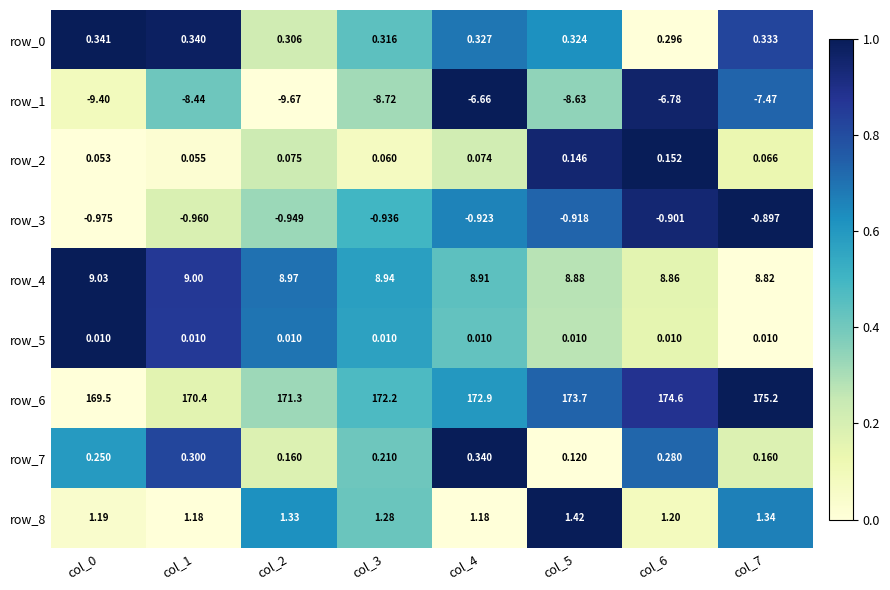

Is the value of row_0 at col_7 greater than the value of row_6 at col_2?

No